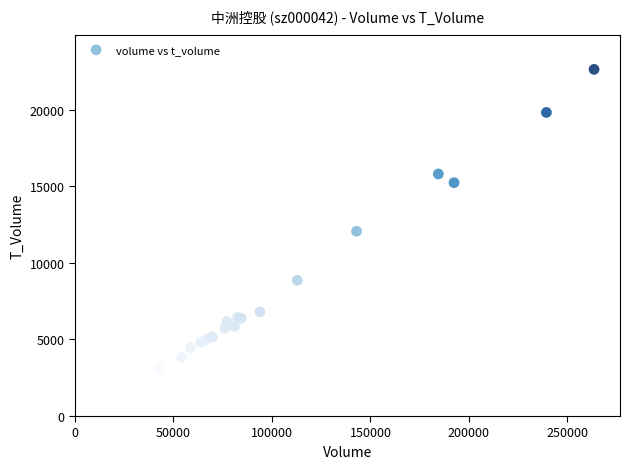

What Y value in the scatter plot is closest to 12877?

12062